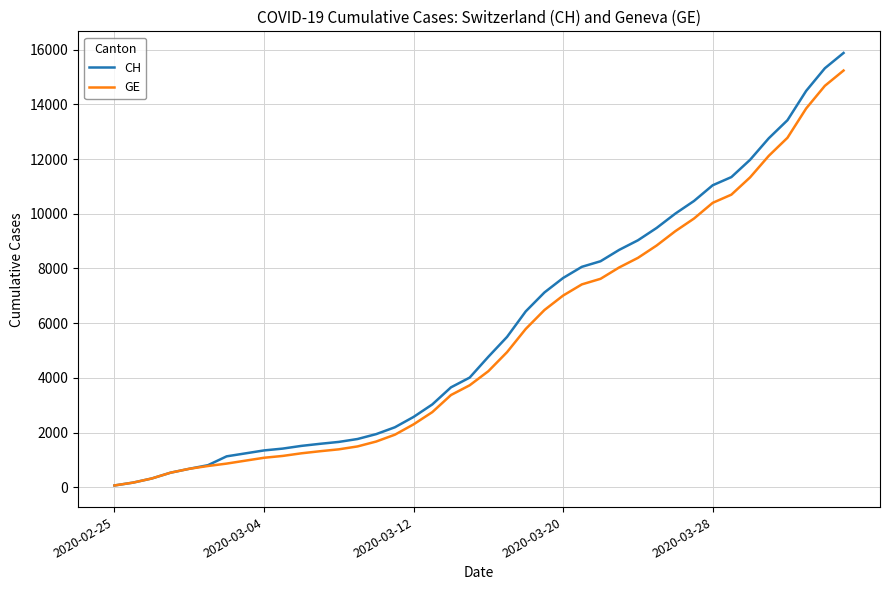

Which series has the widest spread of values?

CH